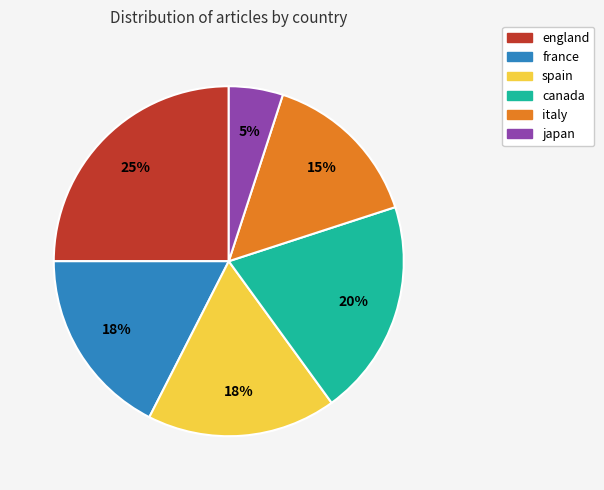

What percentage is the japan slice, to the nearest percent?

5%